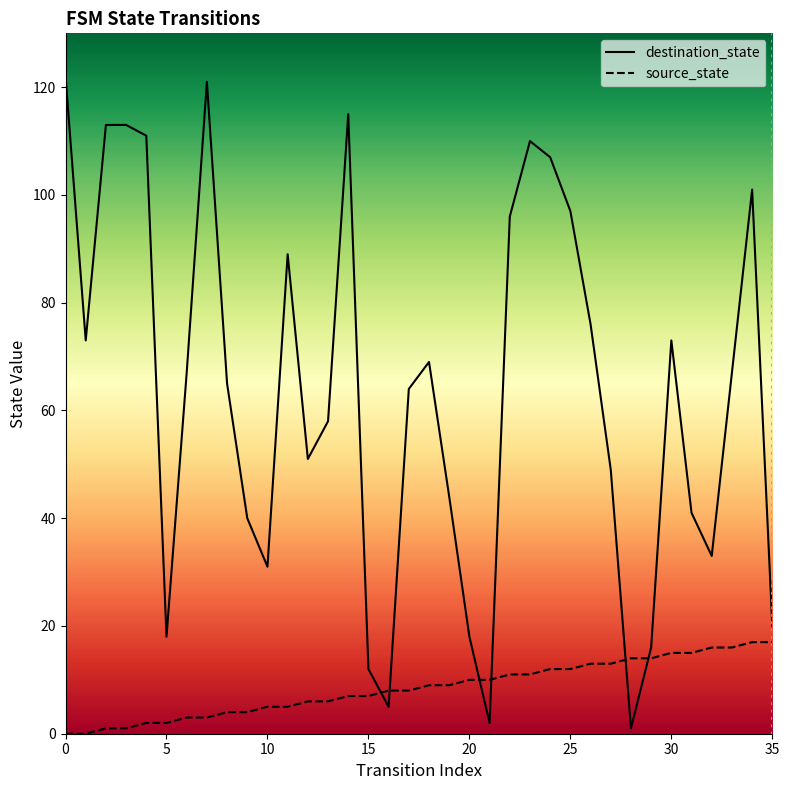

Rank the series by their maximum value, from lowest to highest.

source_state, destination_state